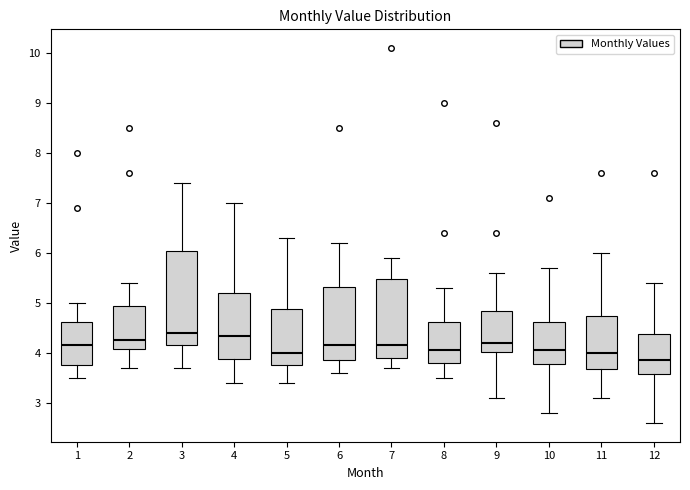

Where is the lower edge of the box at x = 2 on the y-axis? The values are not printed on the chart, so give them approximately, as read against the axis.

4.1